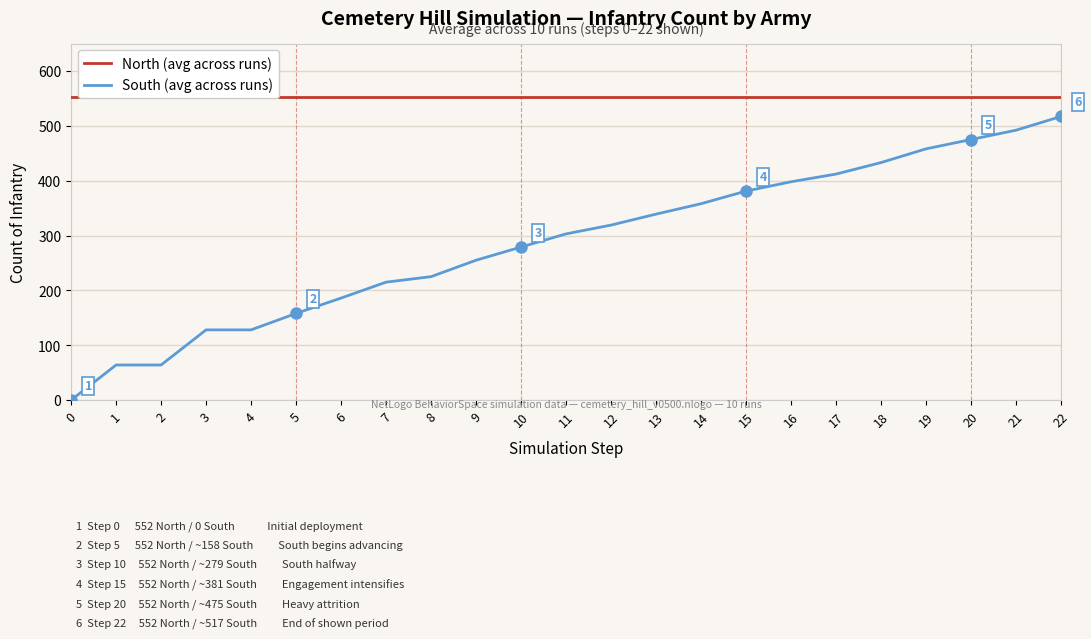

How many lines are shown in the chart?

2